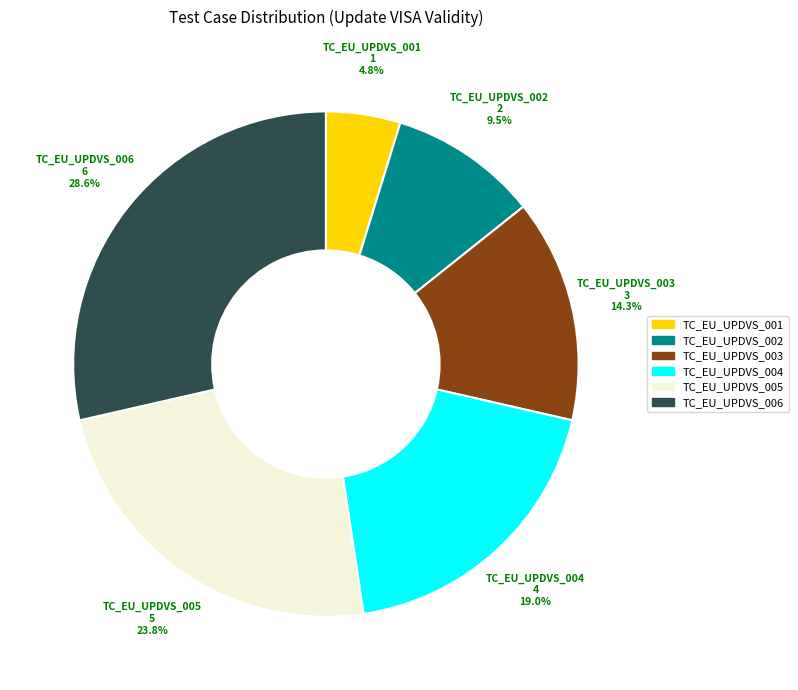

How much of the chart is everything except TC_EU_UPDVS_001?

95.2%